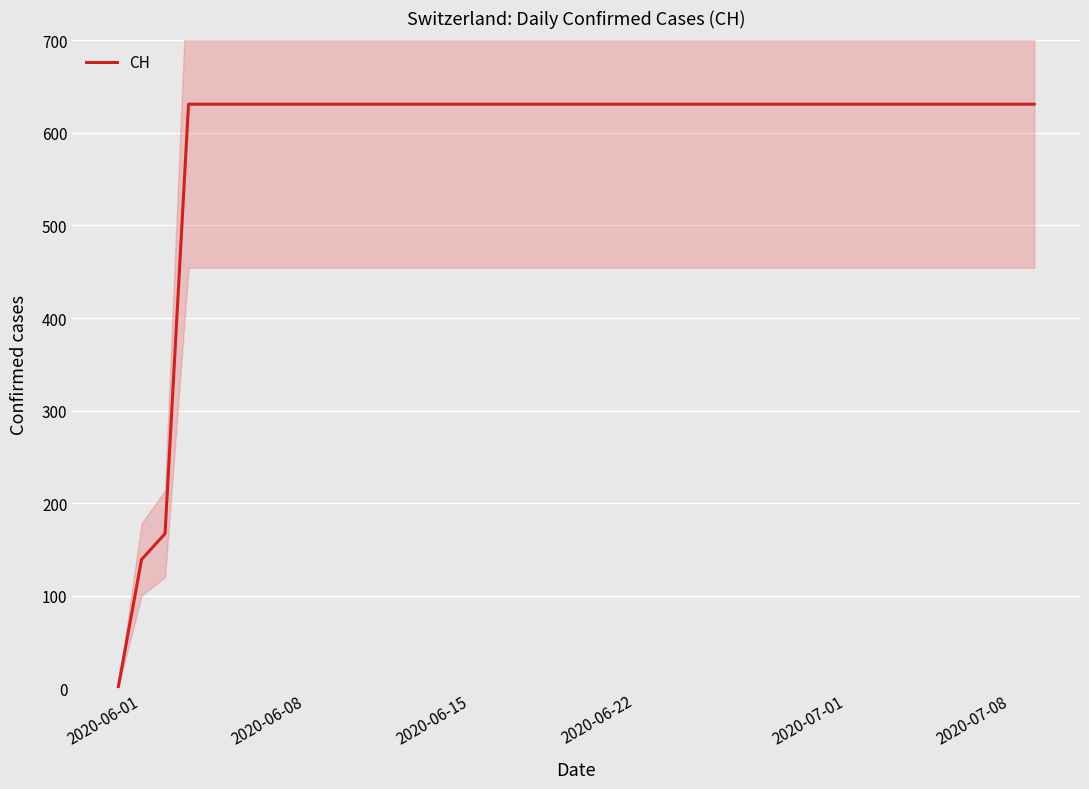

The CH series shows 631 at 2020-06-22. True or false?

True